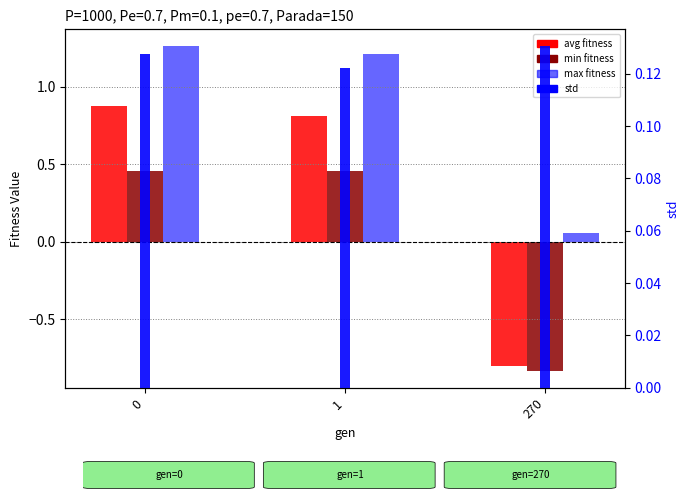

What is the spread (max minus min) of values at 270?

1.0